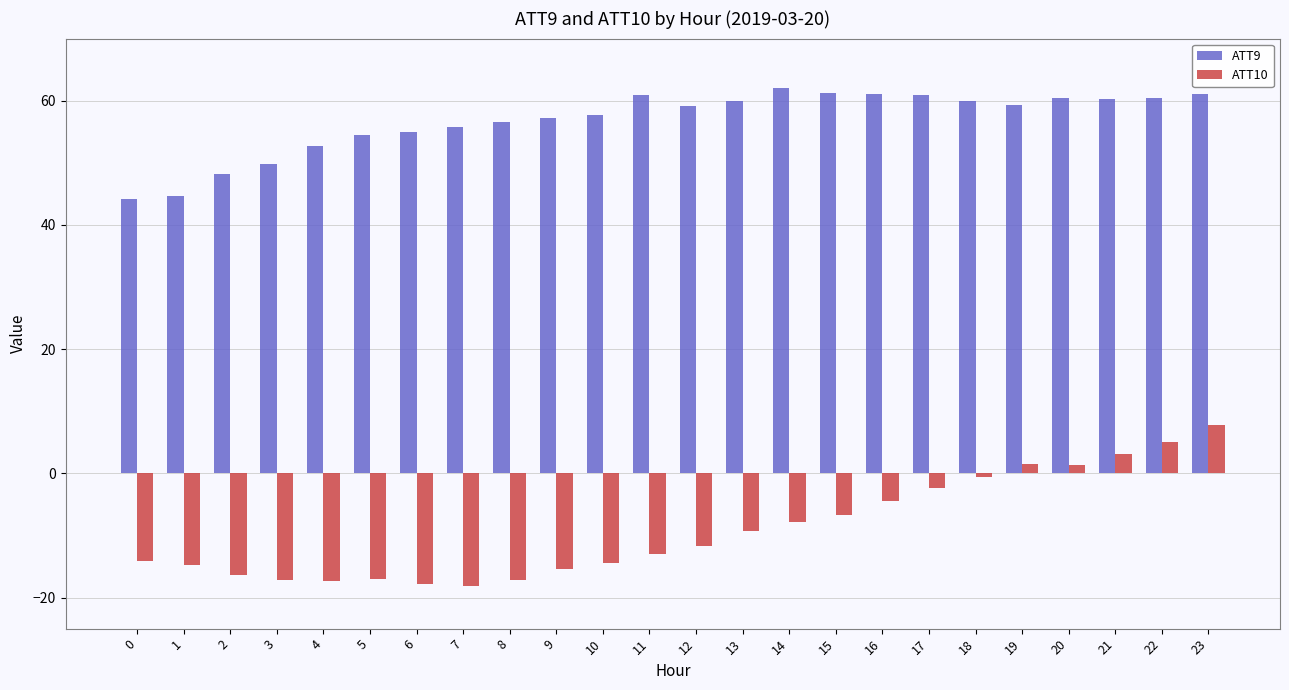

What is the difference between the maximum and second lowest values in the ATT10 series?

25.6